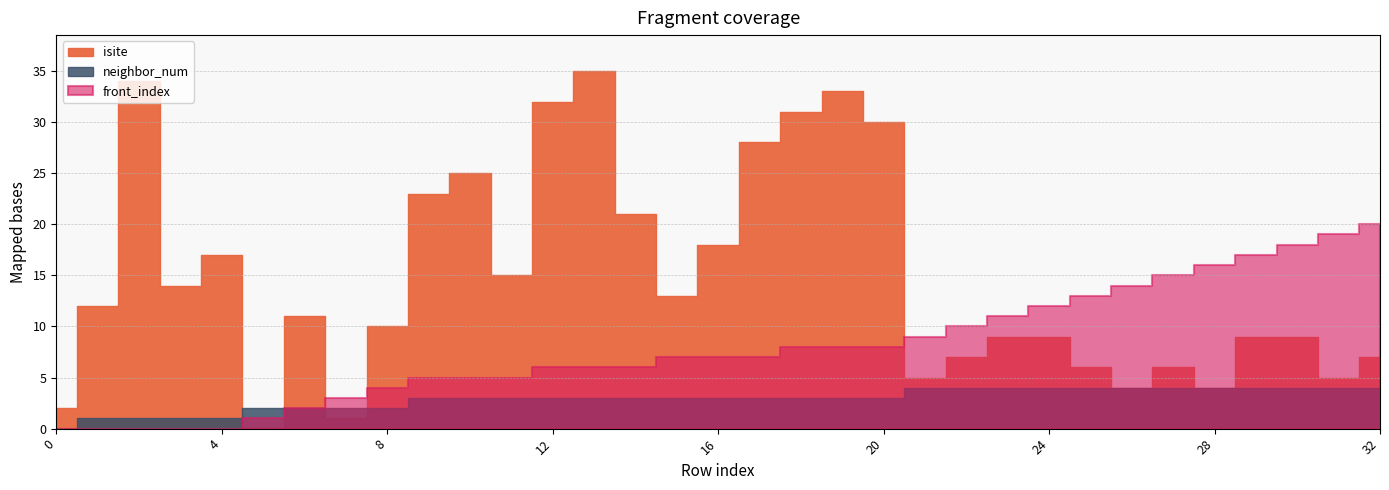

What is the difference between the second highest and second lowest values in the front_index series?

19